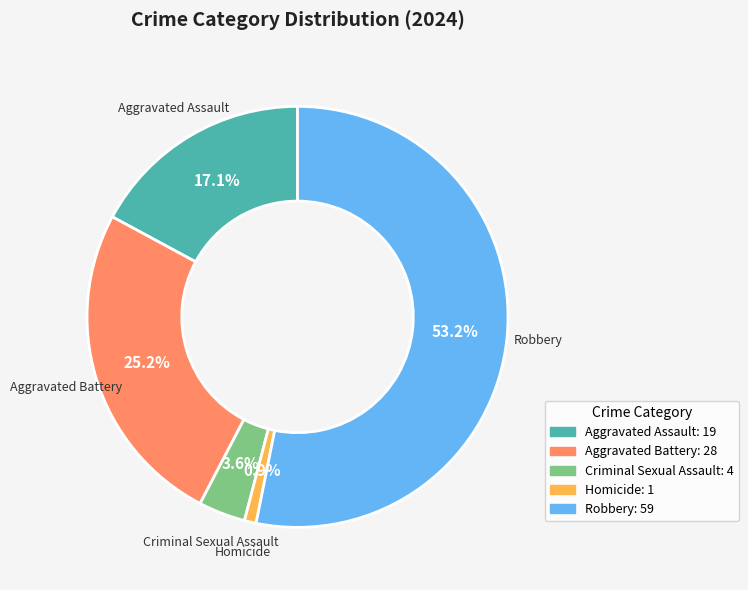

What is the smallest slice in the pie chart?

Homicide